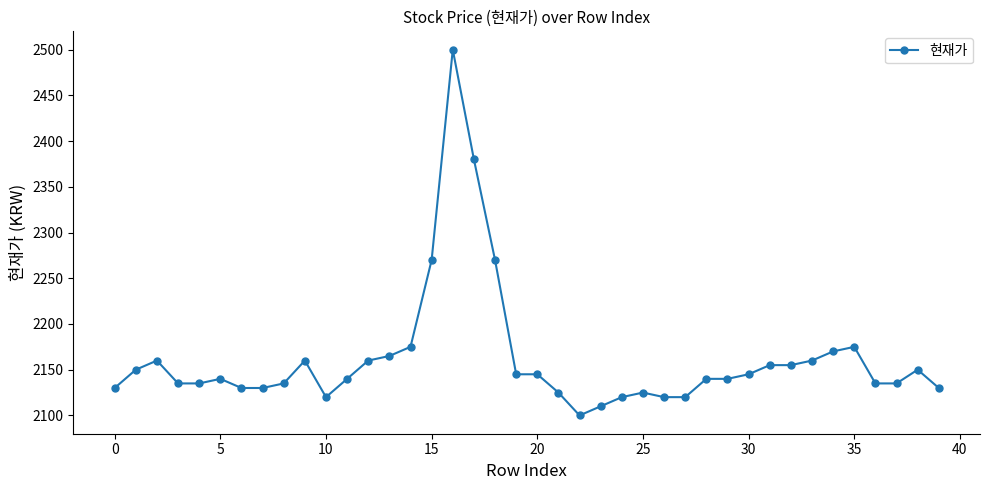

What is the value of the 27th point from the left?

2120